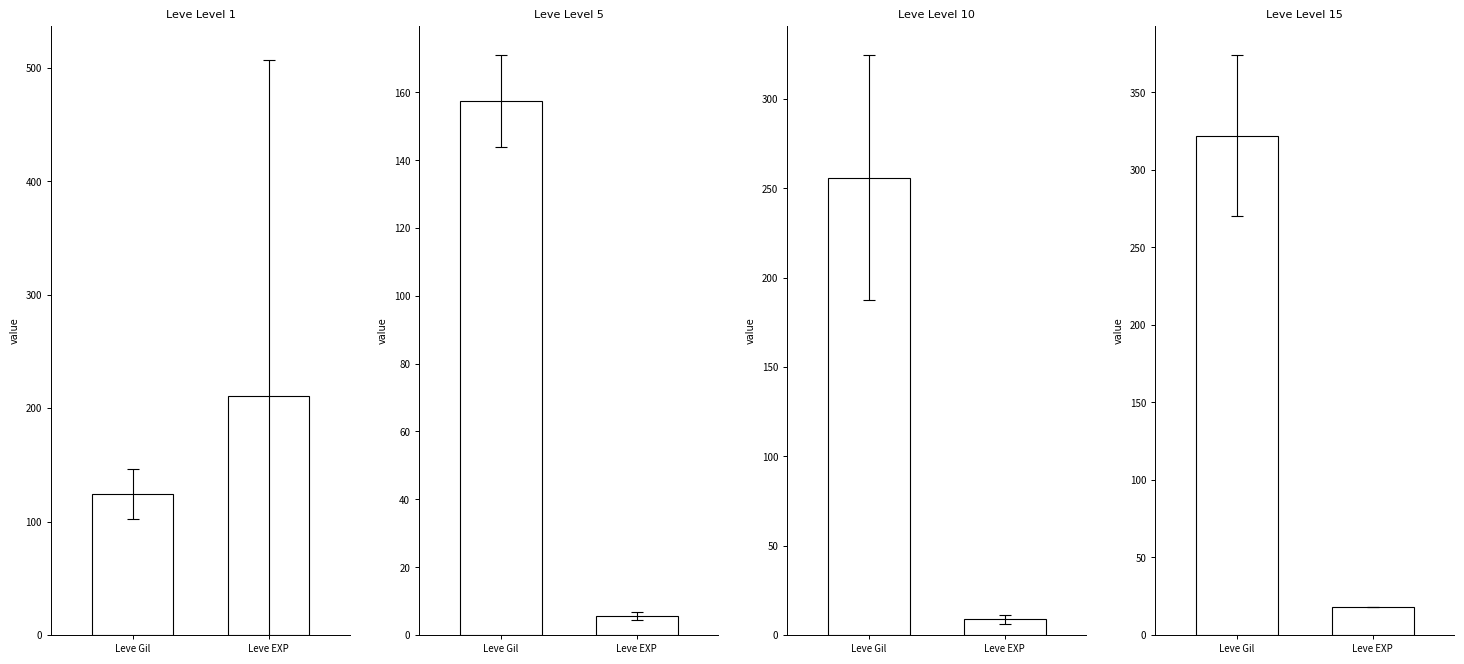

Which series has the largest total across all categories?

Leve Gil